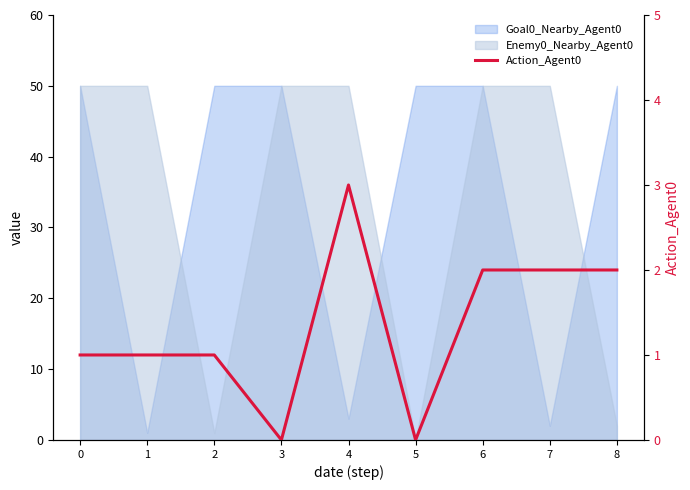

How many lines are shown in the chart?

1